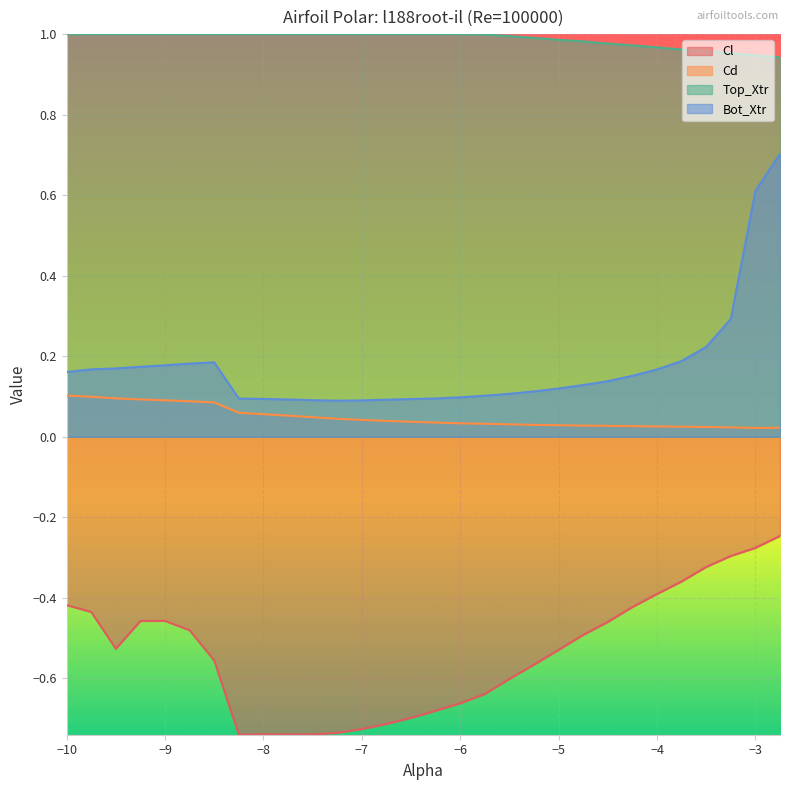

The value of Cl at −3 is -0.1. True or false?

False